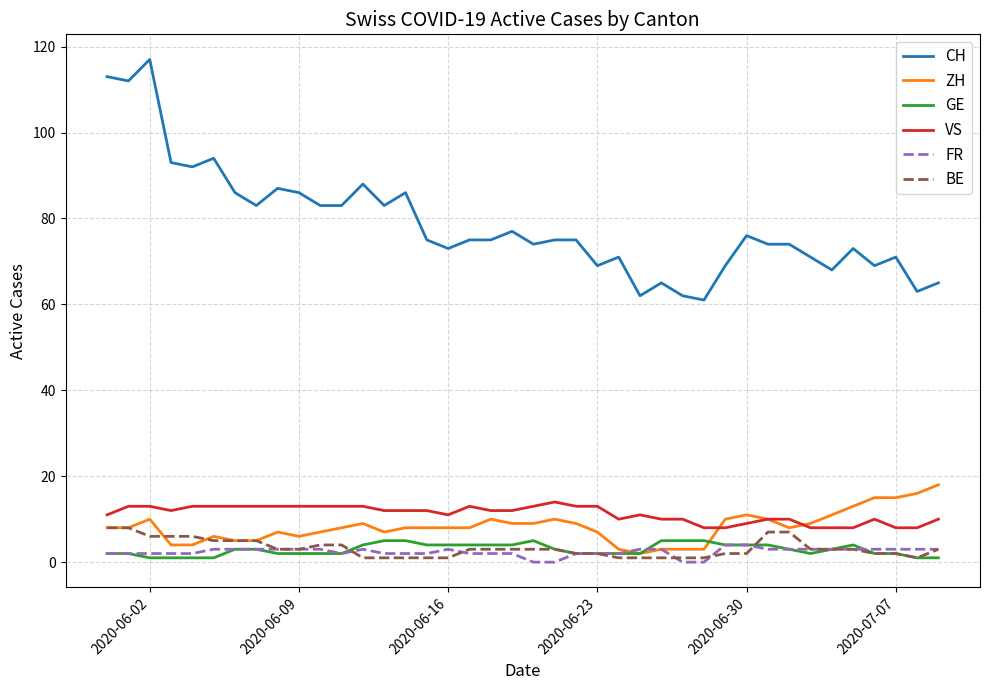

True or false: CH and GE cross at least once.

False